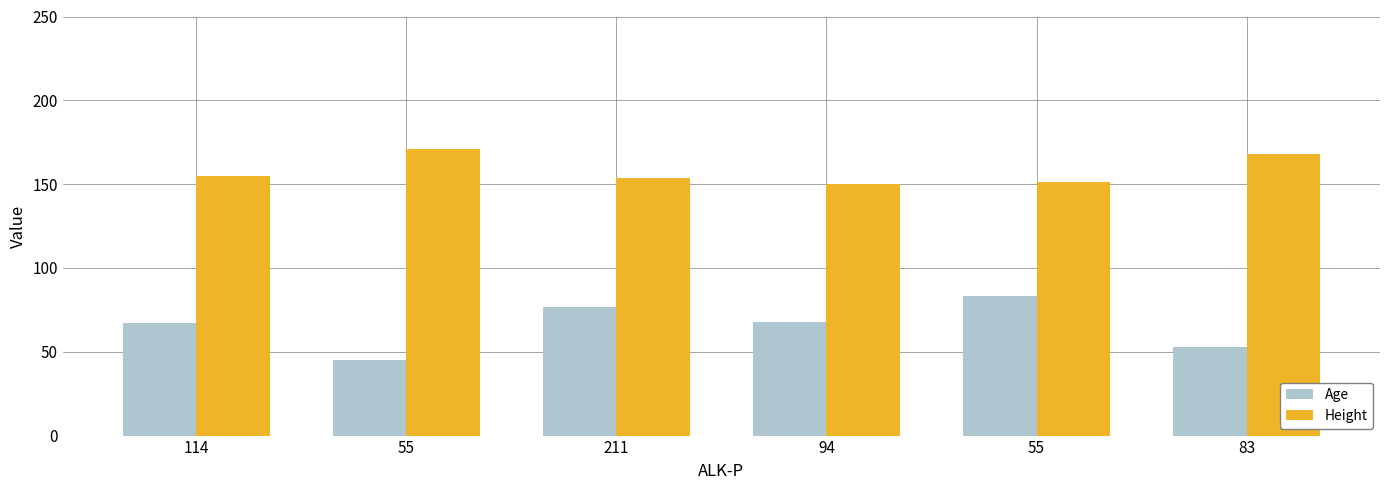

How many values in the Height series exceed 154?

3